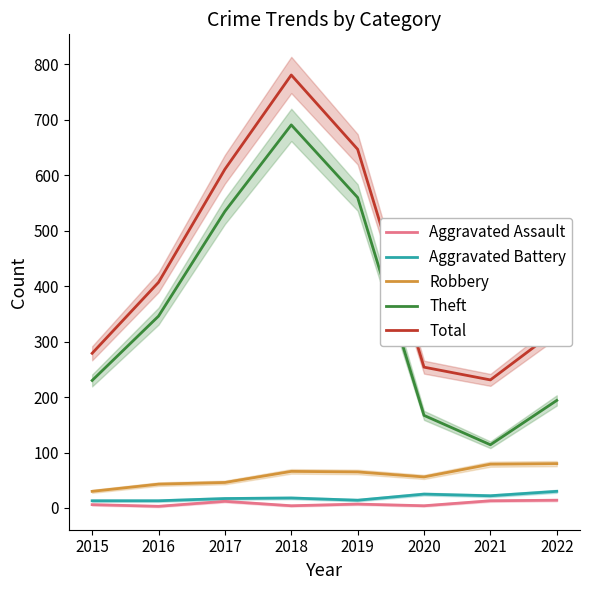

Where is the first local minimum for Robbery?

2020